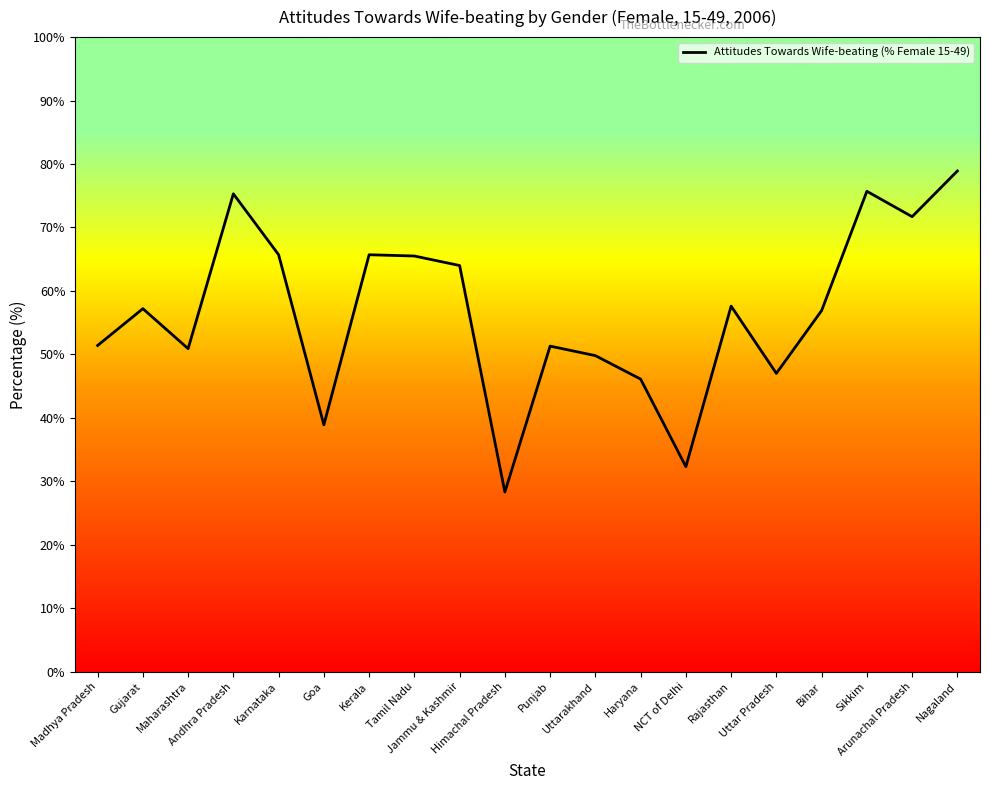

What is the difference between the maximum and minimum values?

50.6